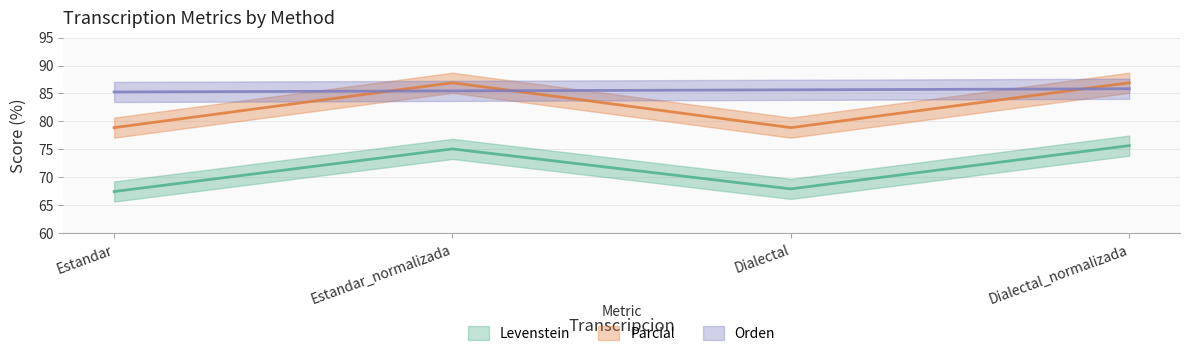

Rank the categories by Orden value from lowest to highest.

Estandar, Estandar_normalizada, Dialectal, Dialectal_normalizada